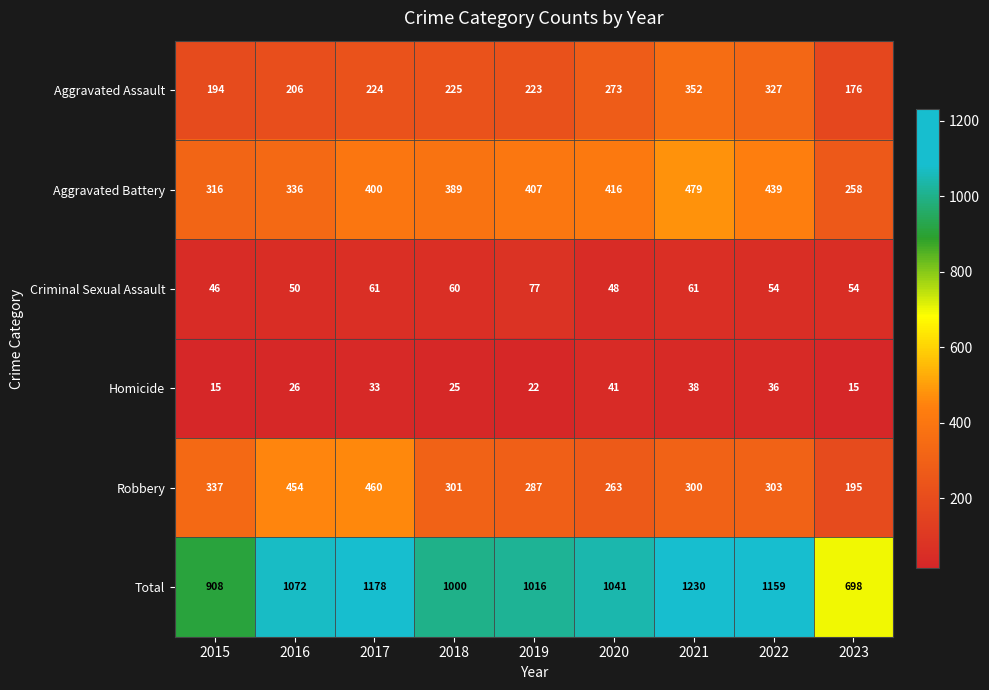

True or false: Total has a value of 1230 at 2021.

True